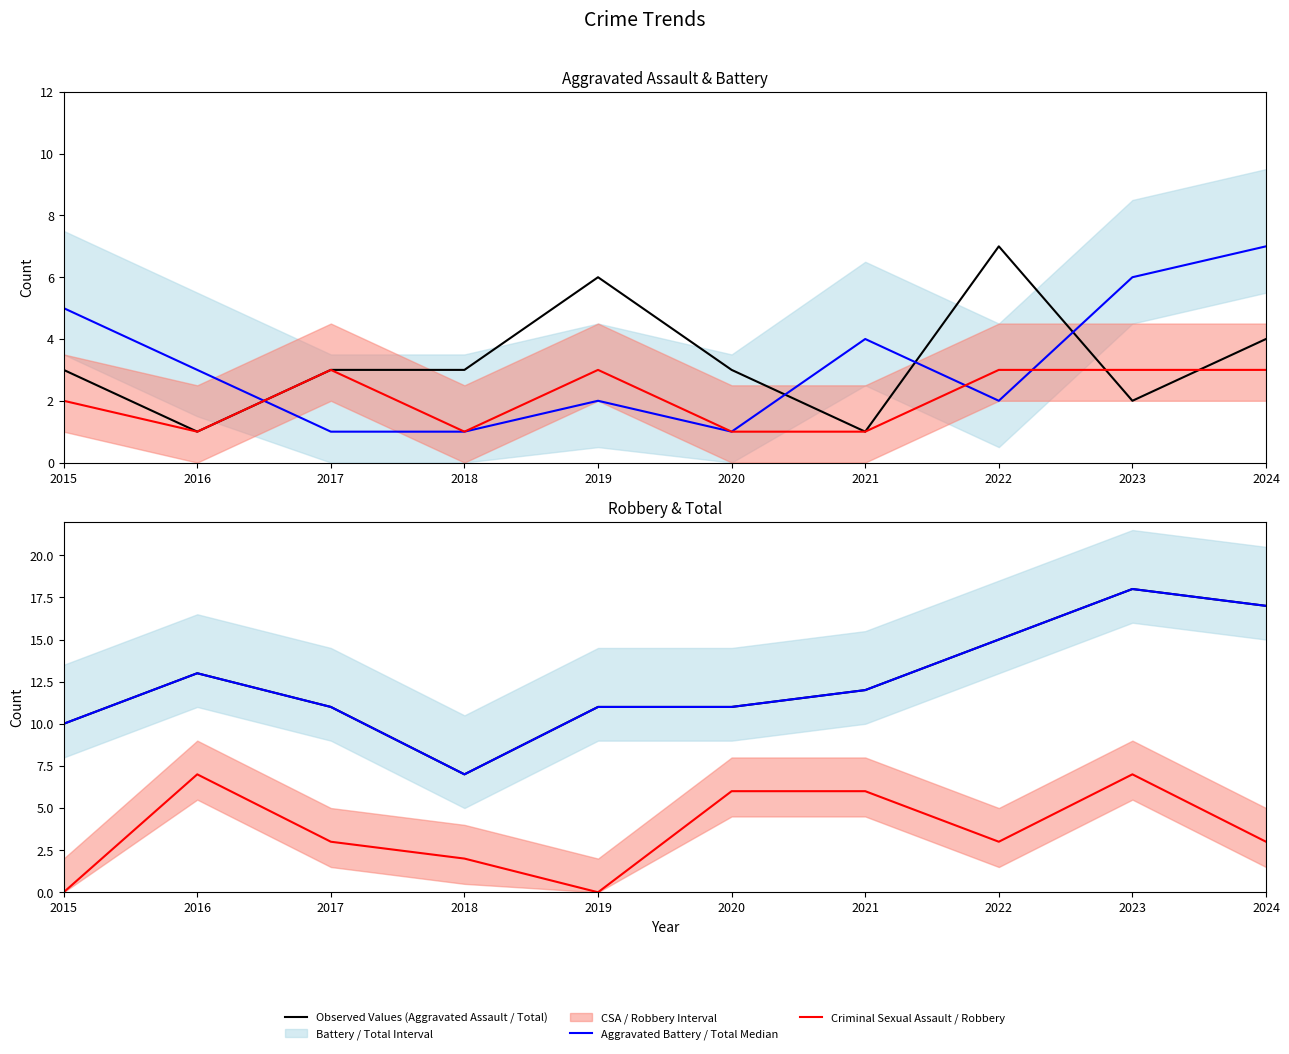

Which series has the widest spread of values?

Total